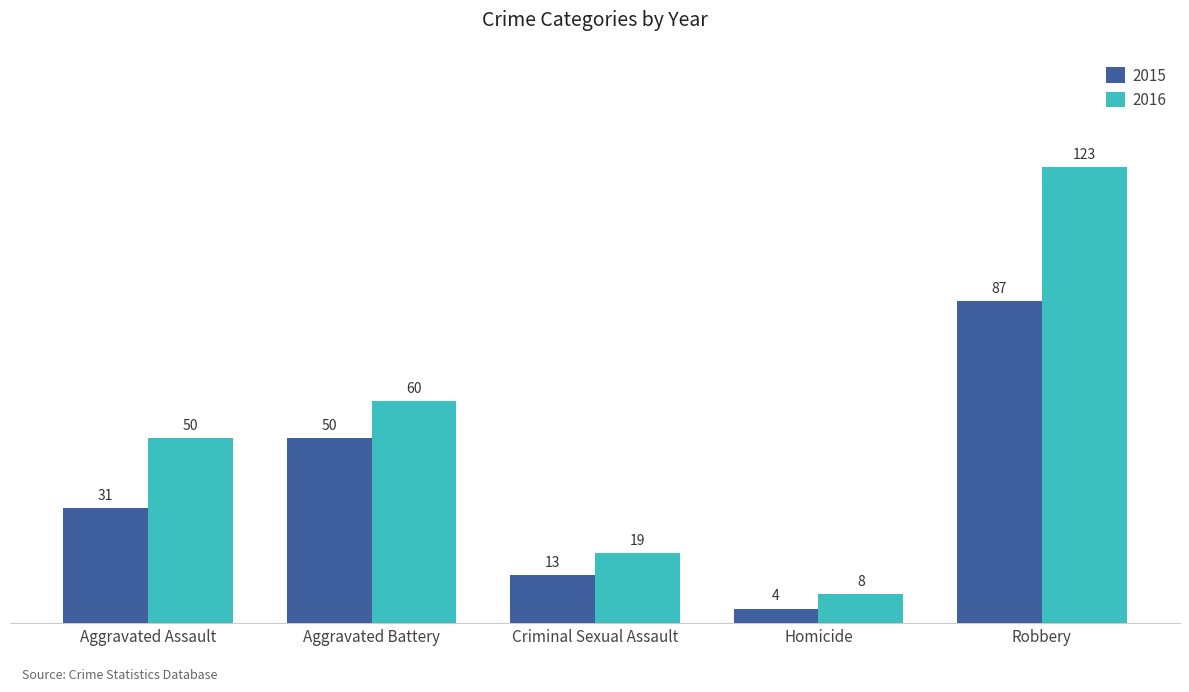

Is it true that 2015 equals 87 at Robbery?

True